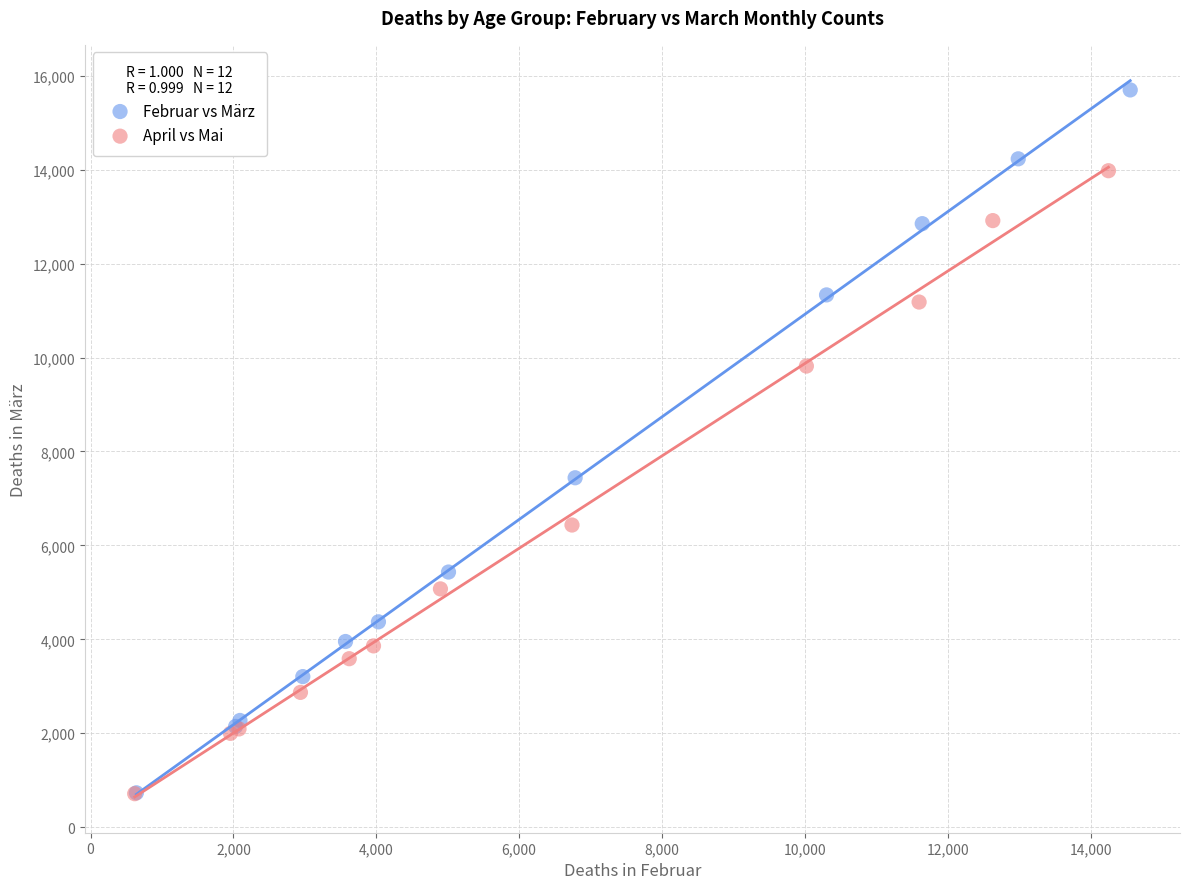

Which series contains the highest Y value?

Februar vs März